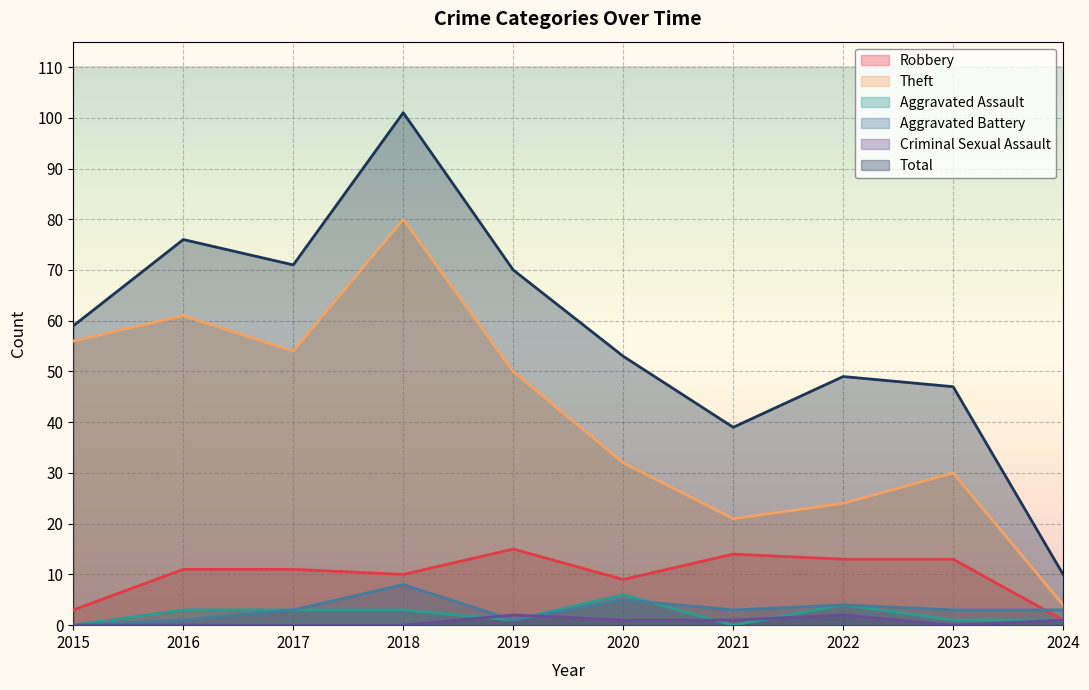

How many values in the Robbery series exceed 11?

4